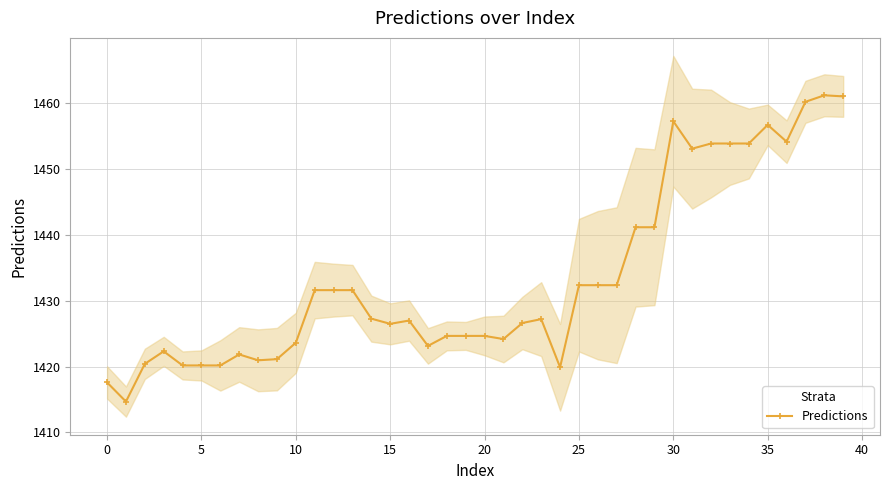

What is the value of the 16th point from the left?

1420.2